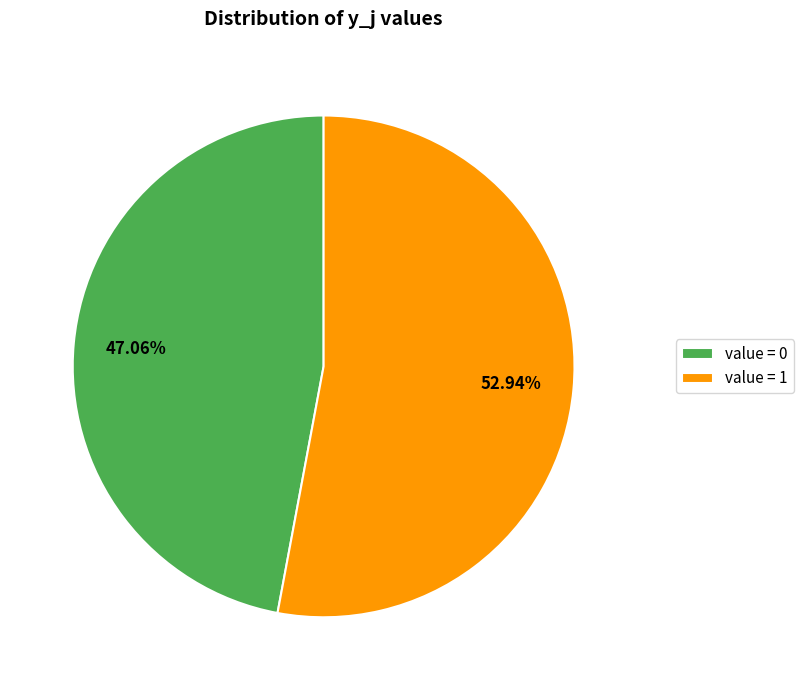

Combined, do value = 1 and value = 0 account for over 50%?

Yes